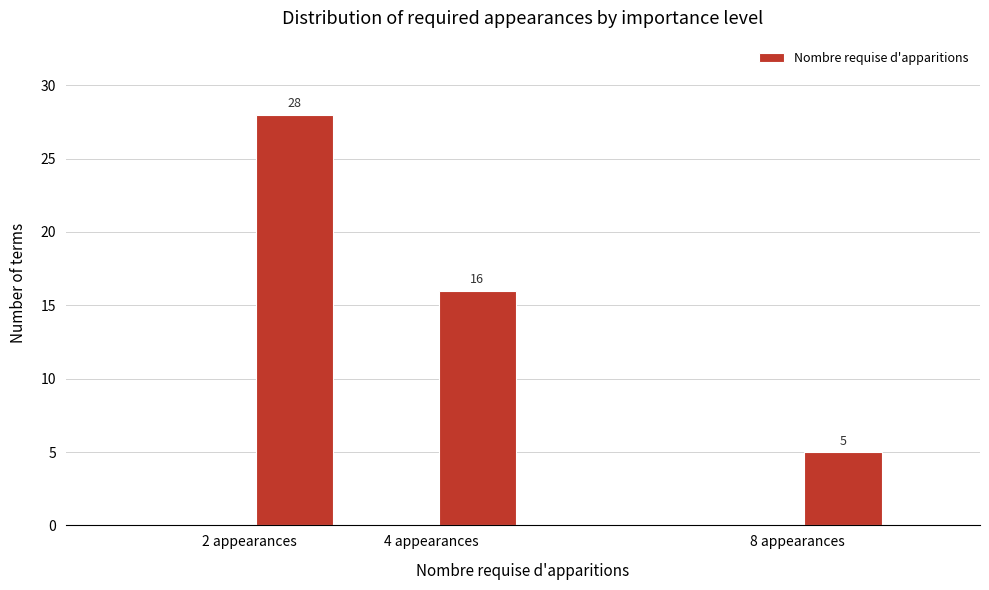

Over which range of the x-axis is the bar tallest?

2 to 3